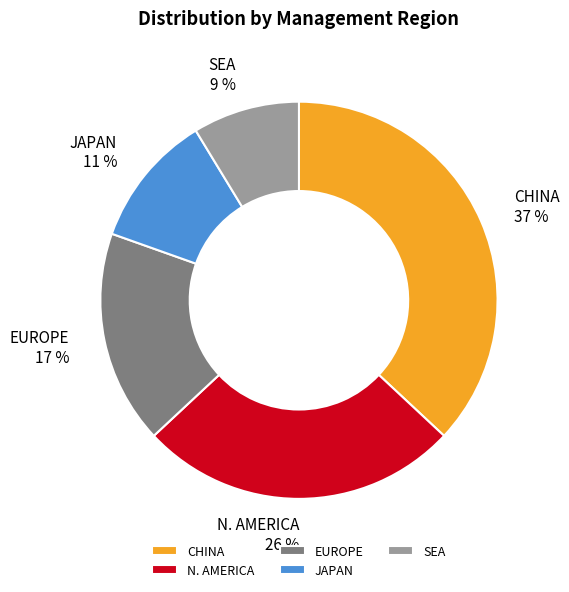

To the nearest percent, what portion does EUROPE represent?

17%